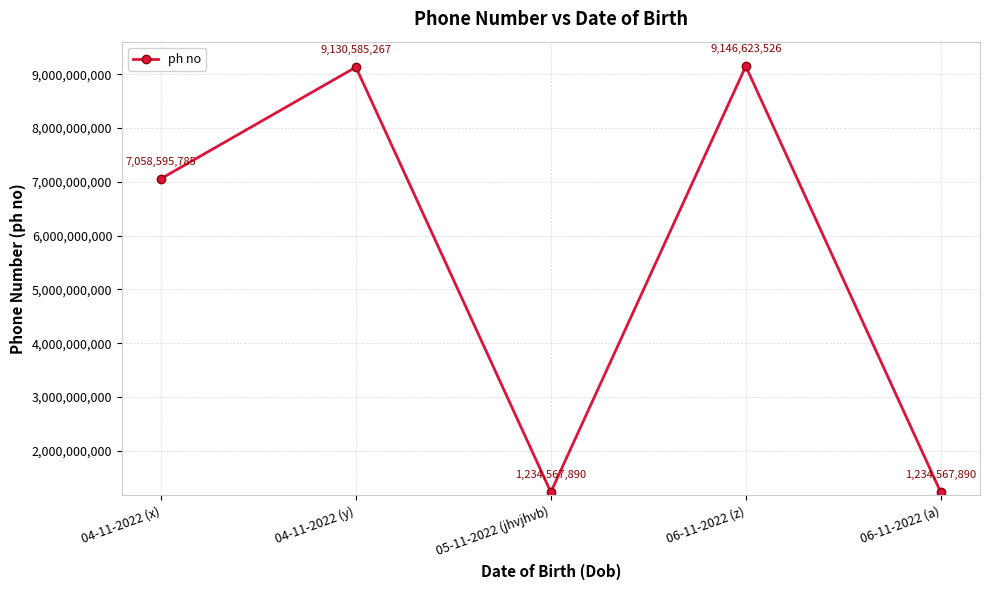

What is the change in value from 04-11-2022 (x) to 06-11-2022 (z)?

+2088027741